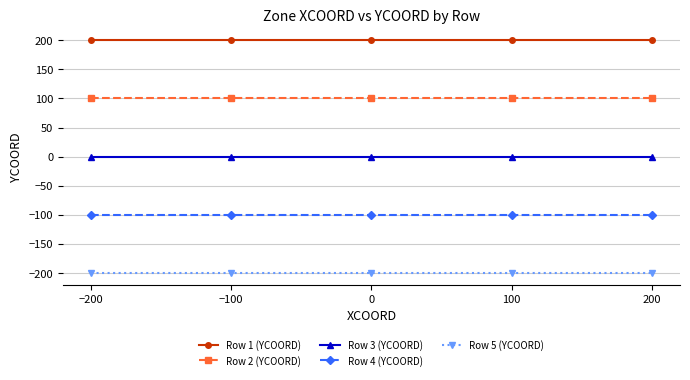

True or false: Row 1 (YCOORD) has a value of 200 at 100.

True